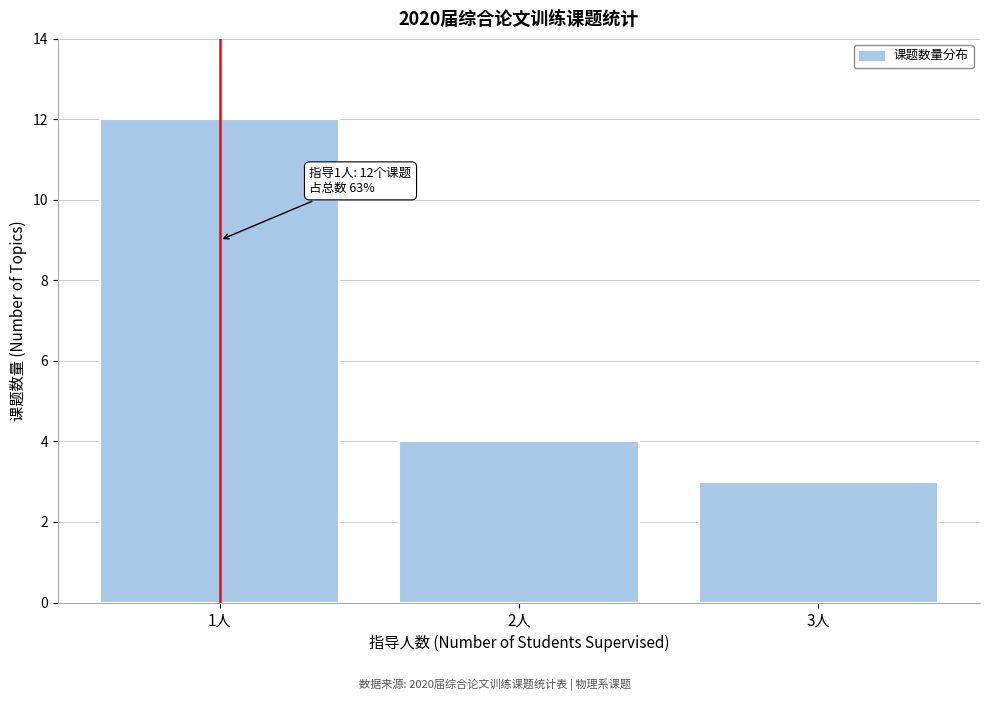

Reading left to right, extract all data points from this chart.

12	4	3